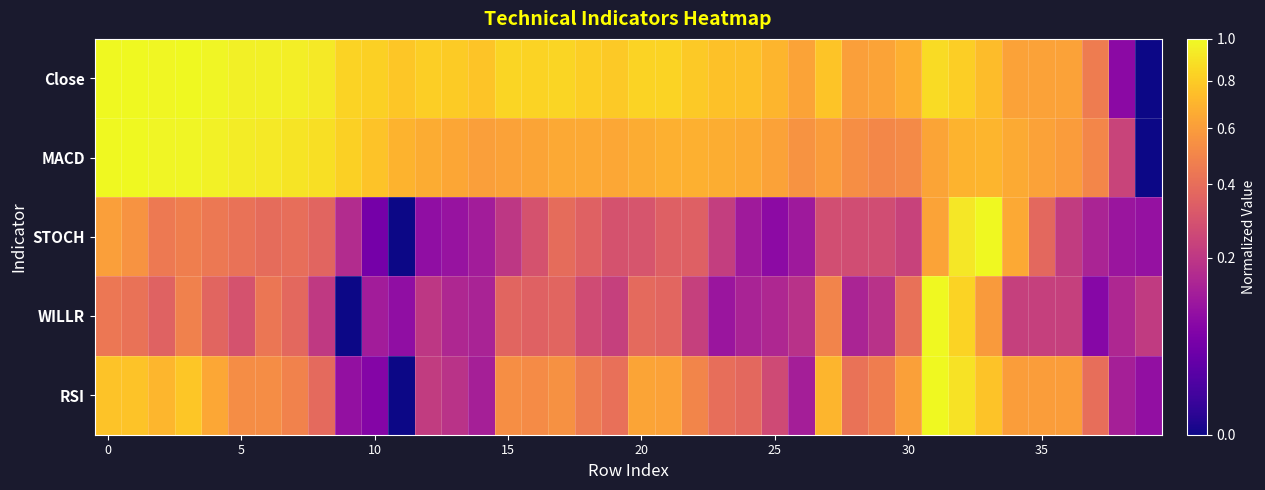

Reading left to right, extract all data points from this chart.

Close: 1.0	1.0	1.0	1.0	1.0	1.0	1.0	0.9	0.9	0.8	0.8	0.8	0.8	0.8	0.8	0.8	0.8	0.8	0.8	0.8	0.8	0.8	0.8	0.8	0.8	0.7	0.6	0.8	0.6	0.6	0.7	0.9	0.8	0.7	0.6	0.6	0.6	0.5	0.1	0.0
MACD: 1.0	1.0	1.0	1.0	1.0	0.9	0.9	0.9	0.9	0.8	0.8	0.7	0.7	0.6	0.6	0.6	0.6	0.6	0.6	0.6	0.7	0.7	0.7	0.7	0.7	0.6	0.6	0.6	0.5	0.5	0.5	0.6	0.7	0.7	0.7	0.6	0.6	0.5	0.2	0.0
STOCH: 0.6	0.6	0.5	0.5	0.4	0.4	0.4	0.4	0.4	0.2	0.1	0.0	0.1	0.1	0.1	0.2	0.3	0.4	0.3	0.3	0.3	0.3	0.3	0.2	0.1	0.1	0.1	0.3	0.3	0.3	0.2	0.6	0.9	1.0	0.7	0.4	0.2	0.1	0.1	0.1
WILLR: 0.4	0.4	0.4	0.5	0.4	0.3	0.4	0.4	0.2	0.0	0.1	0.1	0.2	0.2	0.1	0.4	0.4	0.4	0.3	0.2	0.4	0.4	0.2	0.1	0.1	0.2	0.2	0.5	0.1	0.2	0.4	1.0	0.8	0.6	0.2	0.2	0.2	0.1	0.2	0.2
RSI: 0.8	0.8	0.7	0.8	0.6	0.5	0.5	0.5	0.4	0.1	0.1	0.0	0.2	0.2	0.1	0.5	0.5	0.5	0.5	0.4	0.6	0.6	0.5	0.4	0.4	0.3	0.1	0.7	0.4	0.5	0.6	1.0	0.9	0.8	0.6	0.6	0.6	0.4	0.1	0.1